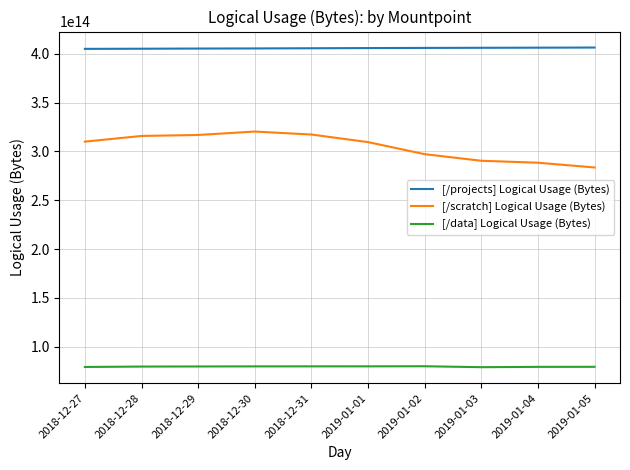

Which series has the largest total across all categories?

[/projects] Logical Usage (Bytes)